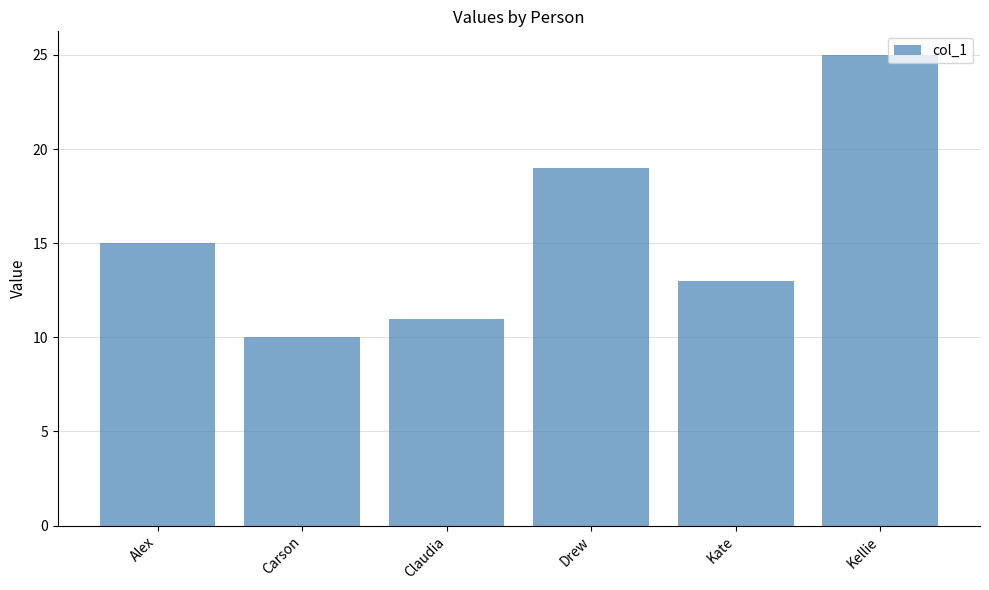

Count the number of data series in this chart.

1